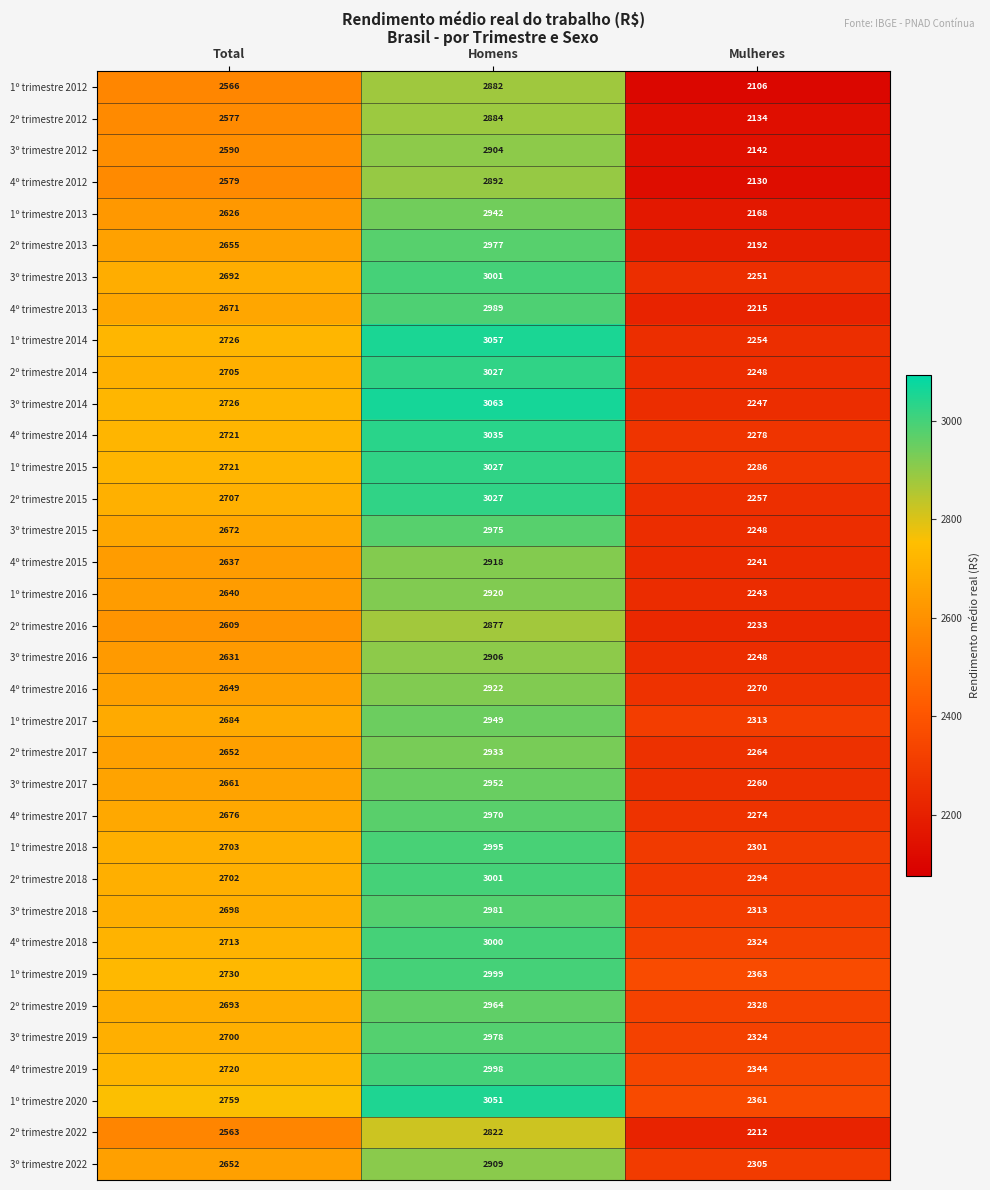

List the labels in order of 2º trimestre 2017 value, smallest first.

Mulheres, Total, Homens